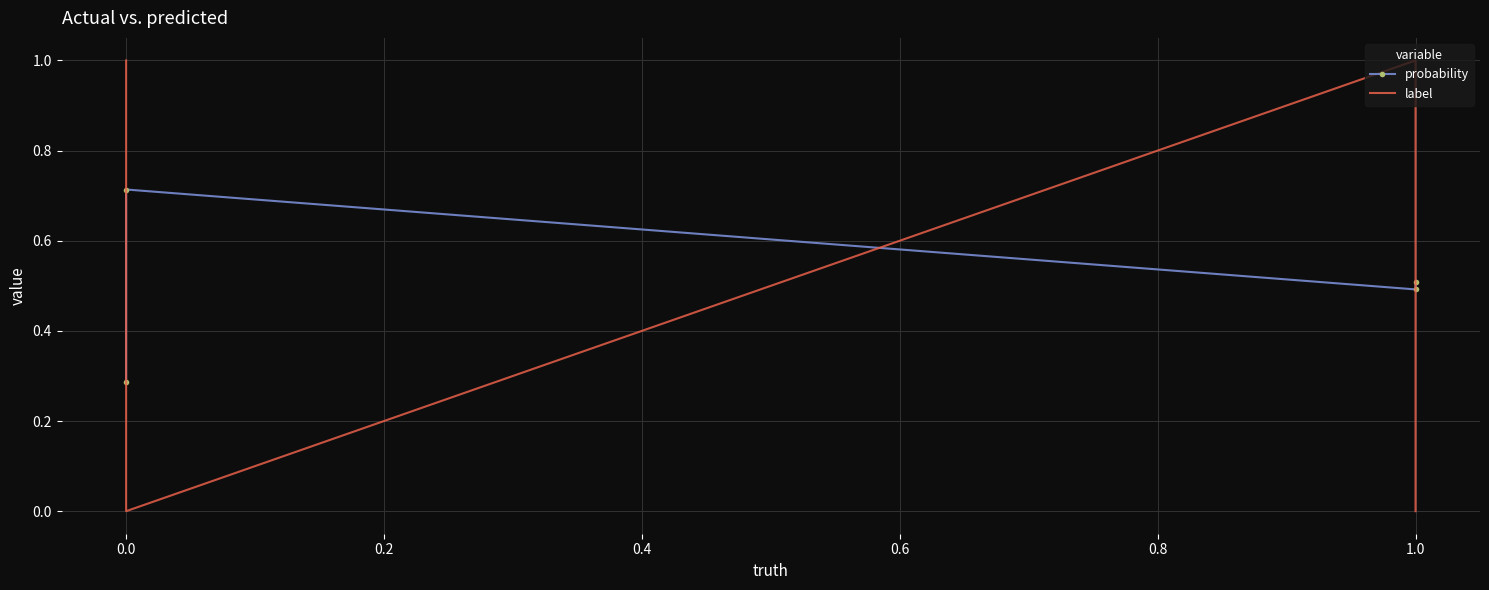

How many lines are shown in the chart?

2